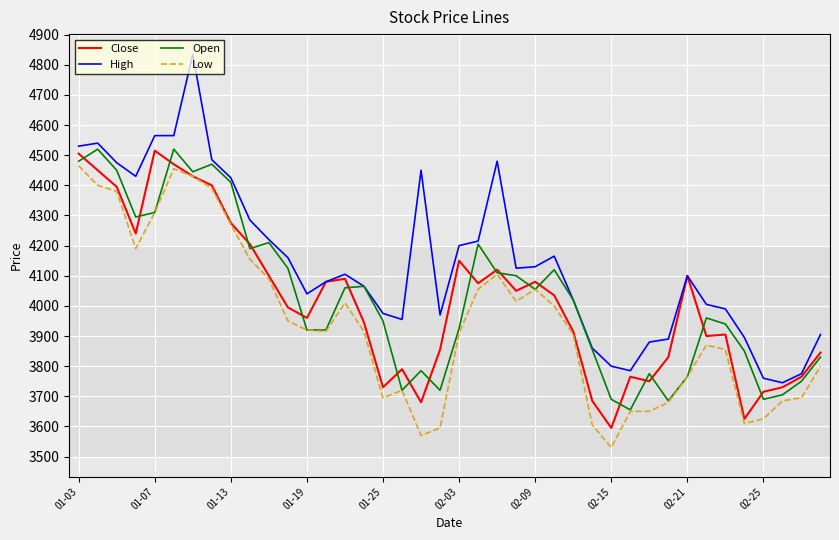

Which series has the widest spread of values?

High